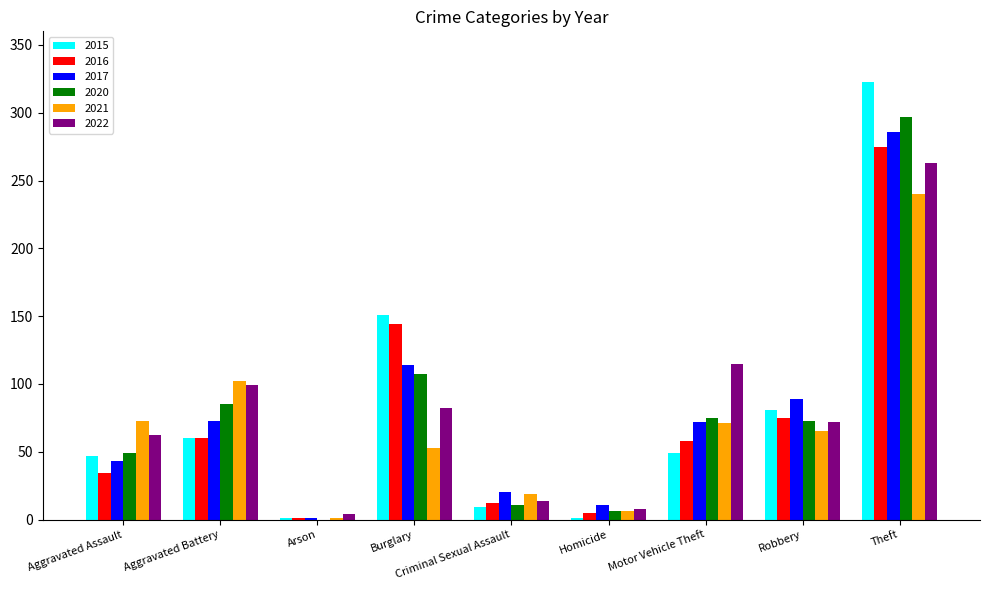

What is the spread (max minus min) of values at Arson?

4